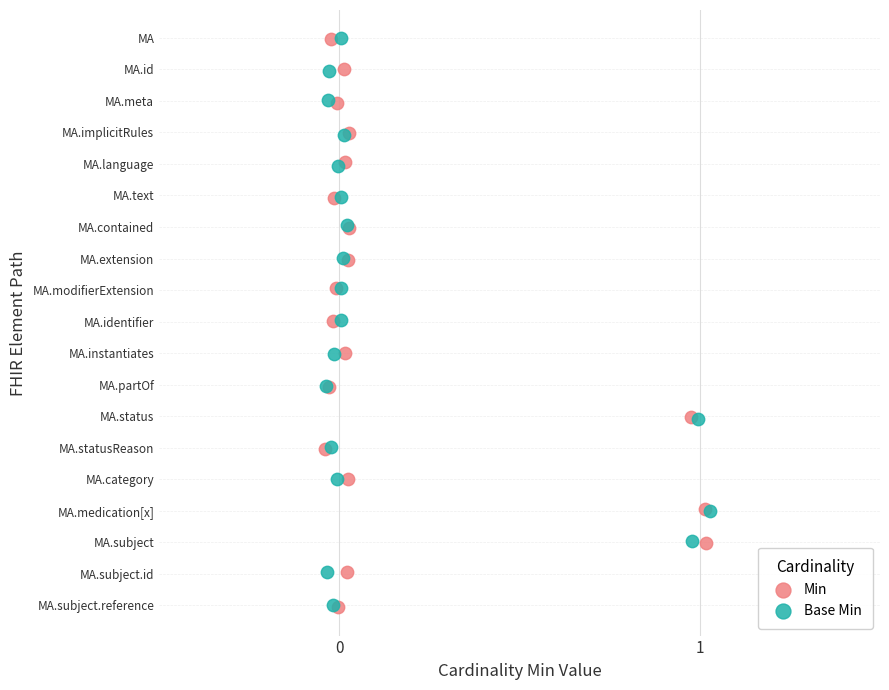

What are all the series names shown in the legend?

Min, Base Min